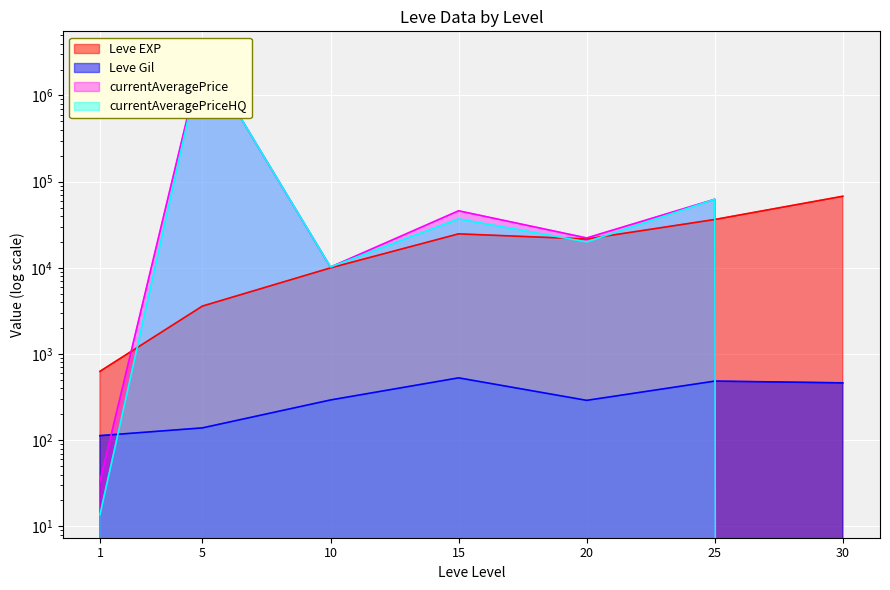

Which category has the lowest value in the Leve EXP series?

1